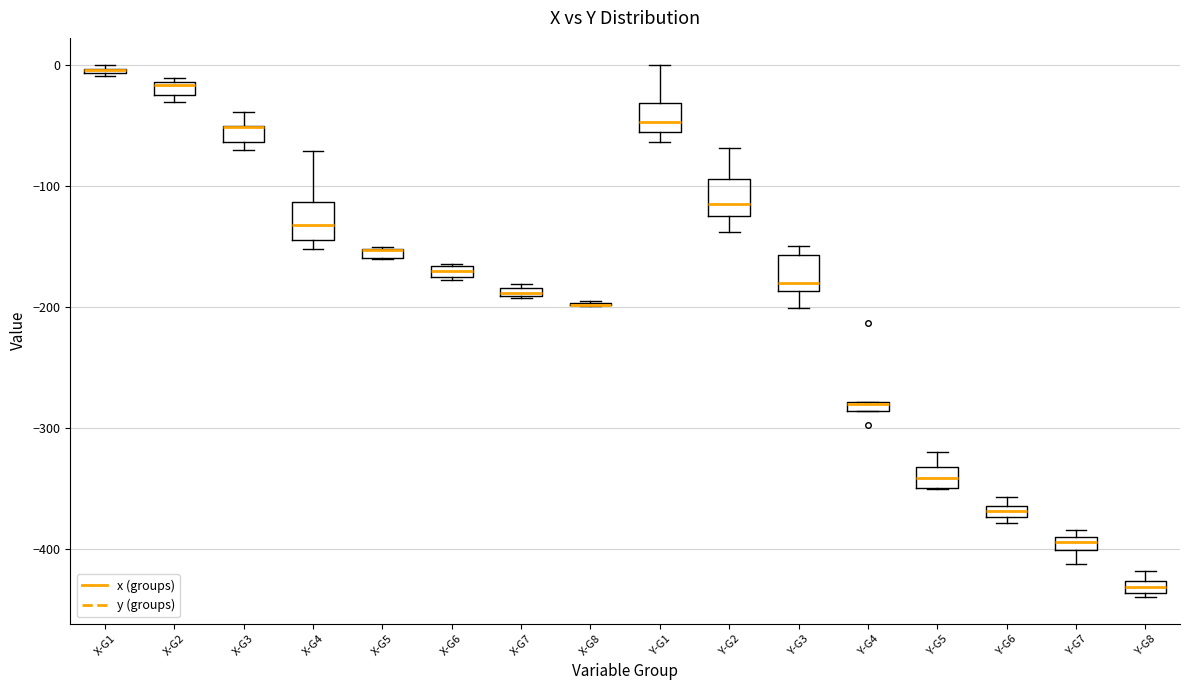

Where does the lower whisker of the box for Y-G3 end on the y-axis? The values are not printed on the chart, so give them approximately, as read against the axis.

-200